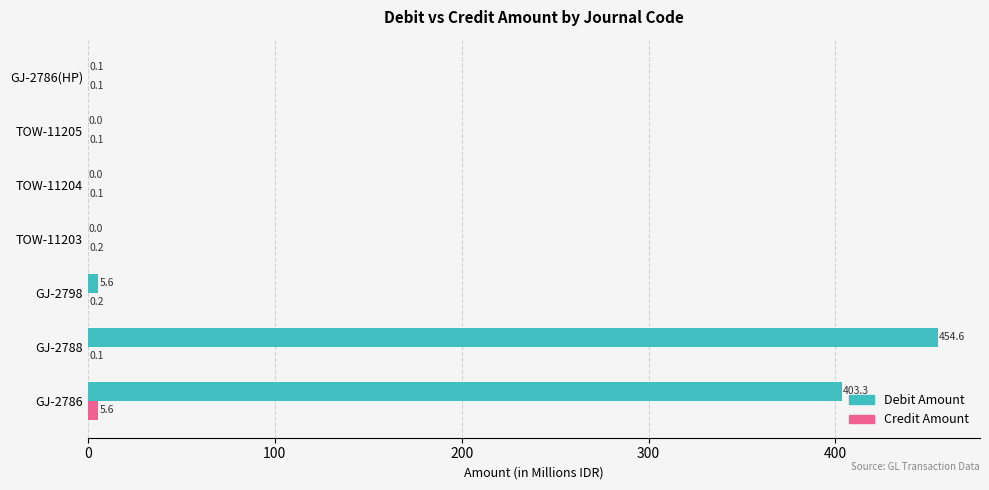

Is it true that Credit Amount equals 0.1 at TOW-11204?

True